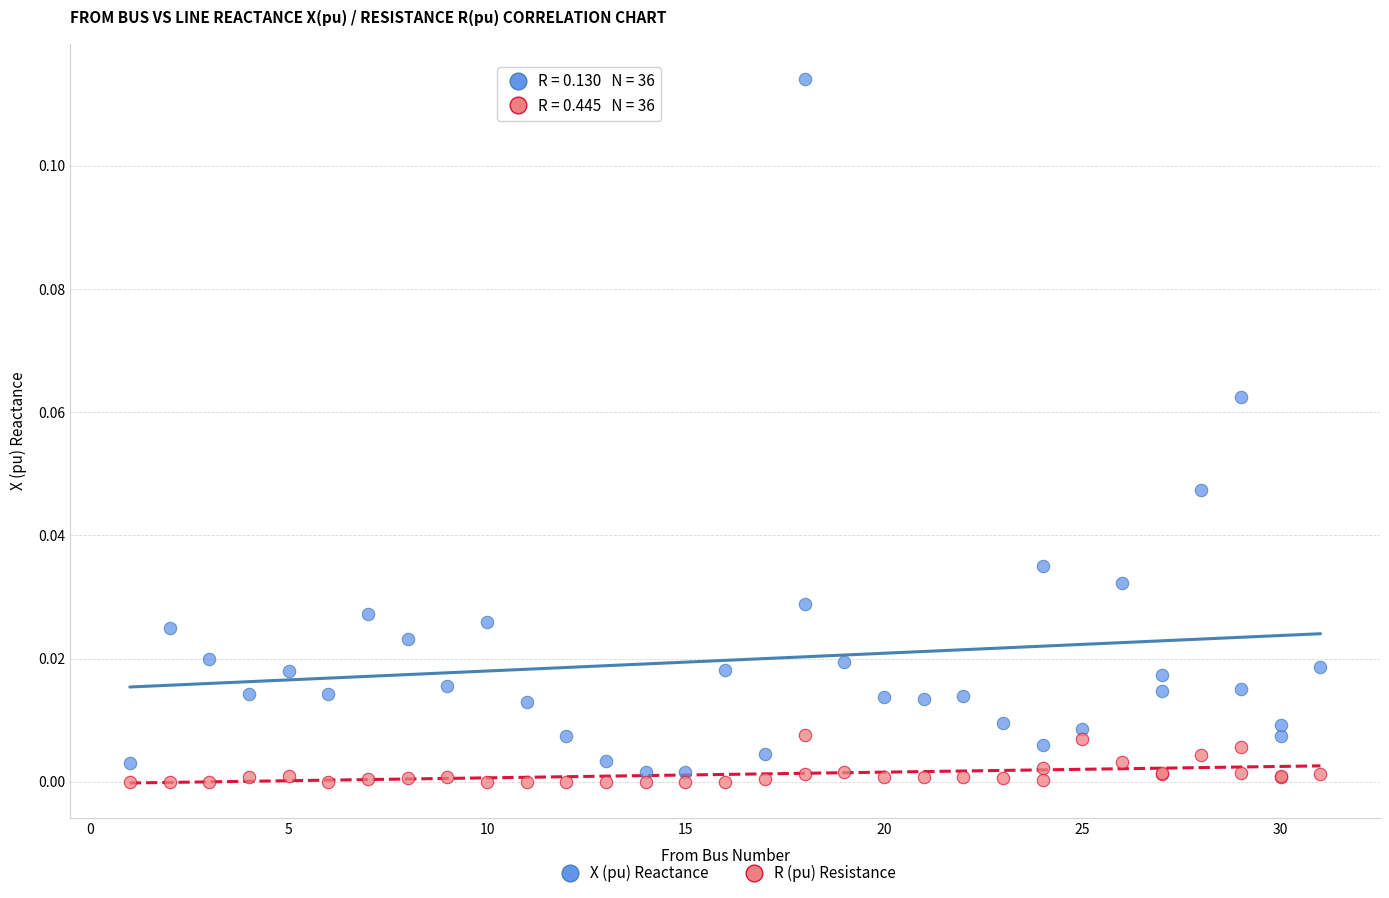

Which series has the widest spread of Y values?

X (pu) Reactance